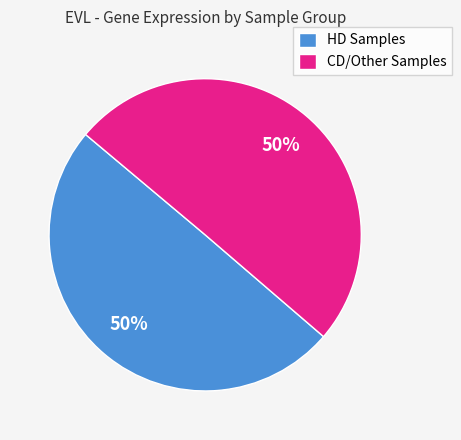

To the nearest percent, what percentage of the pie is HD Samples?

50%